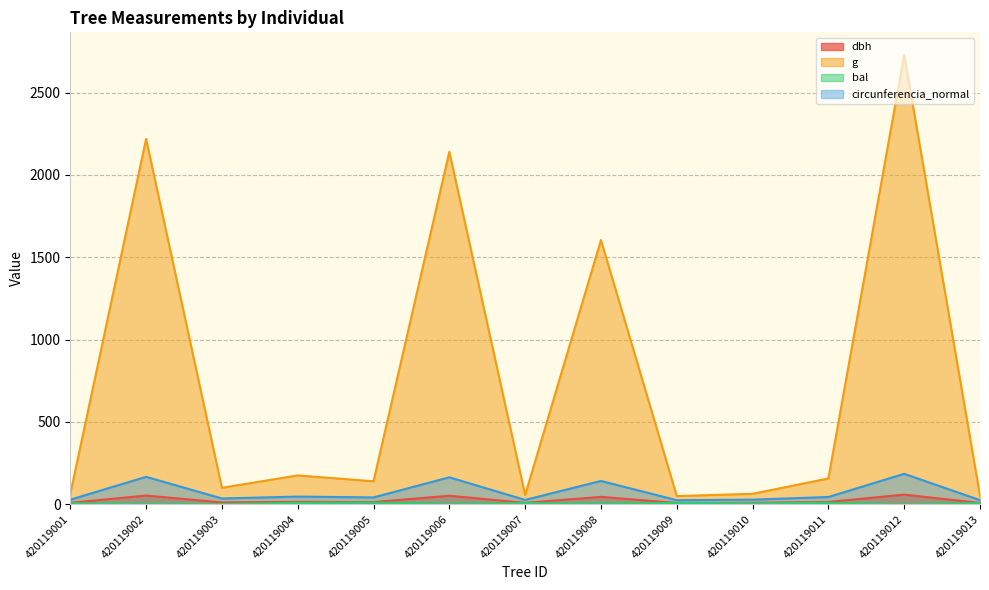

The bal series shows 2.9 at 420119010. True or false?

False